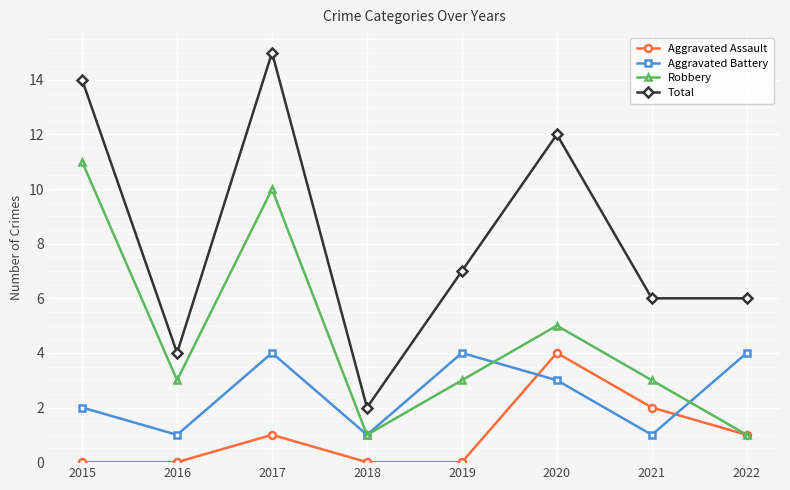

Is the value of Aggravated Battery at 2022 greater than the value of Total at 2015?

No